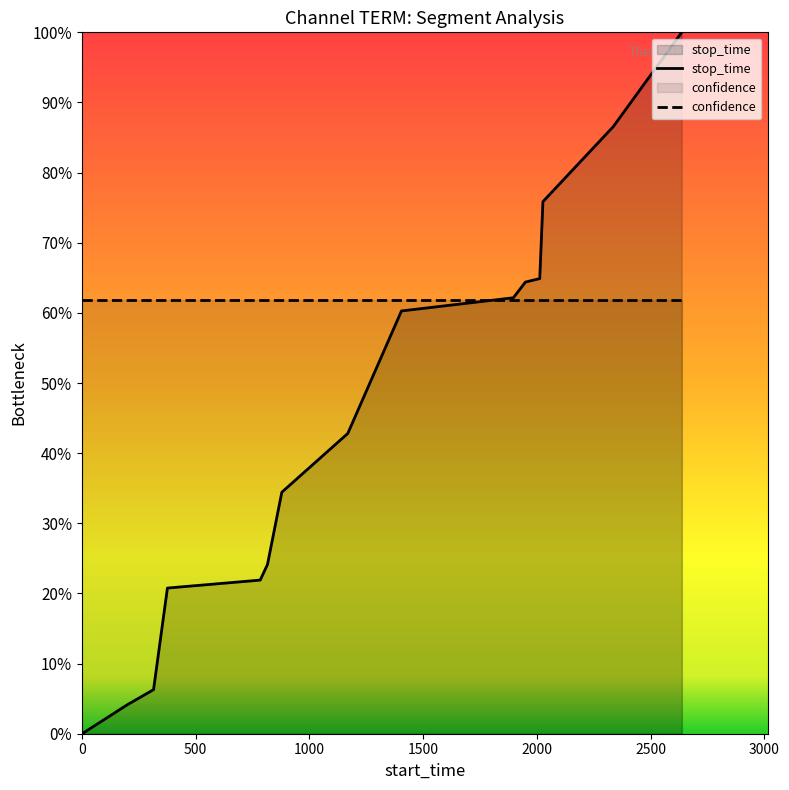

What is the average value?

0.4